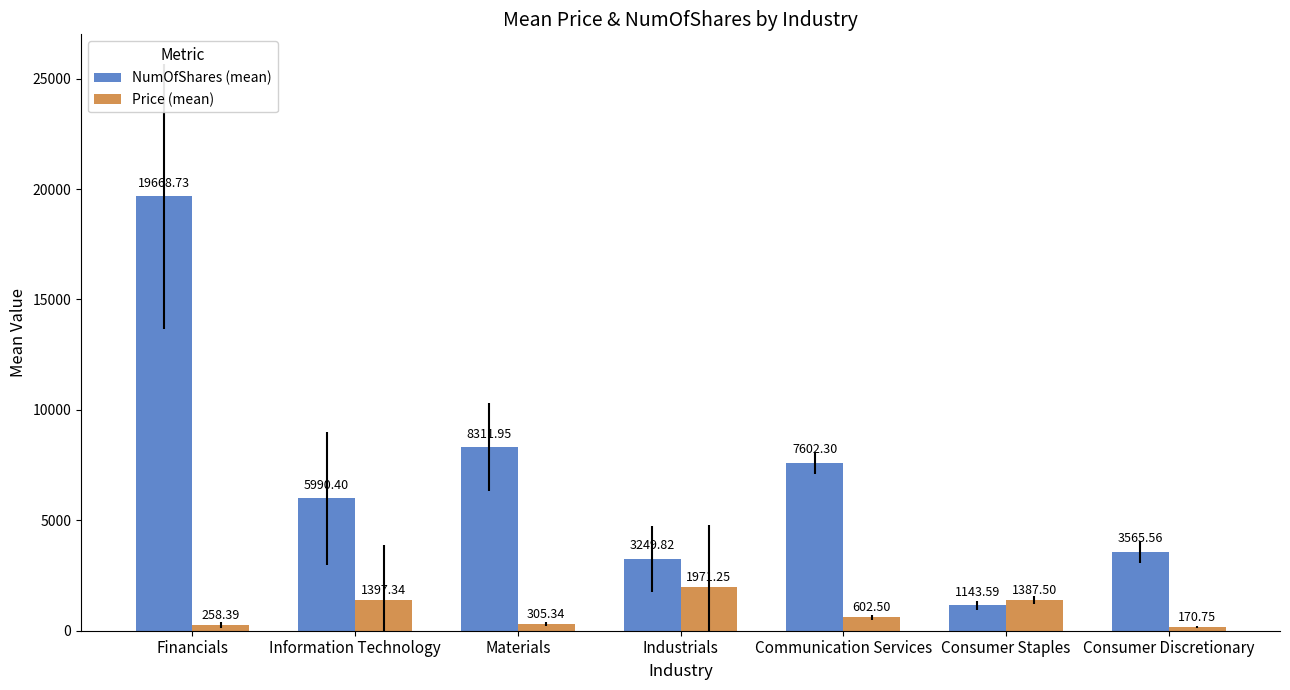

What is the minimum value for Price (mean)?

170.8